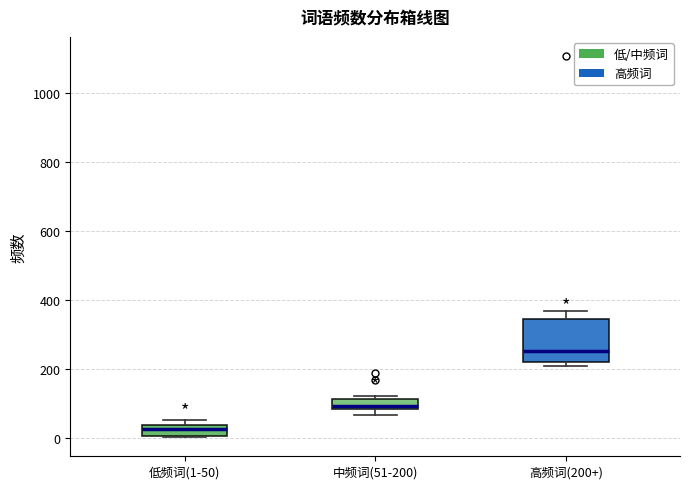

Which box has the lowest median line?

低频词(1-50)